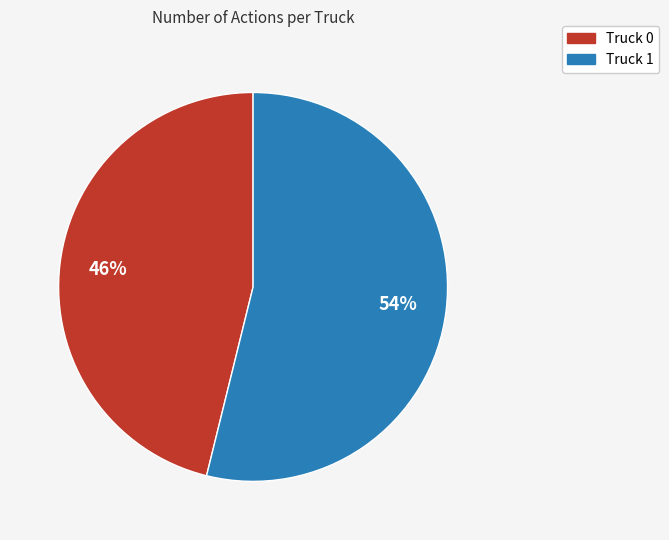

What percentage is the Truck 0 slice, to the nearest percent?

46%